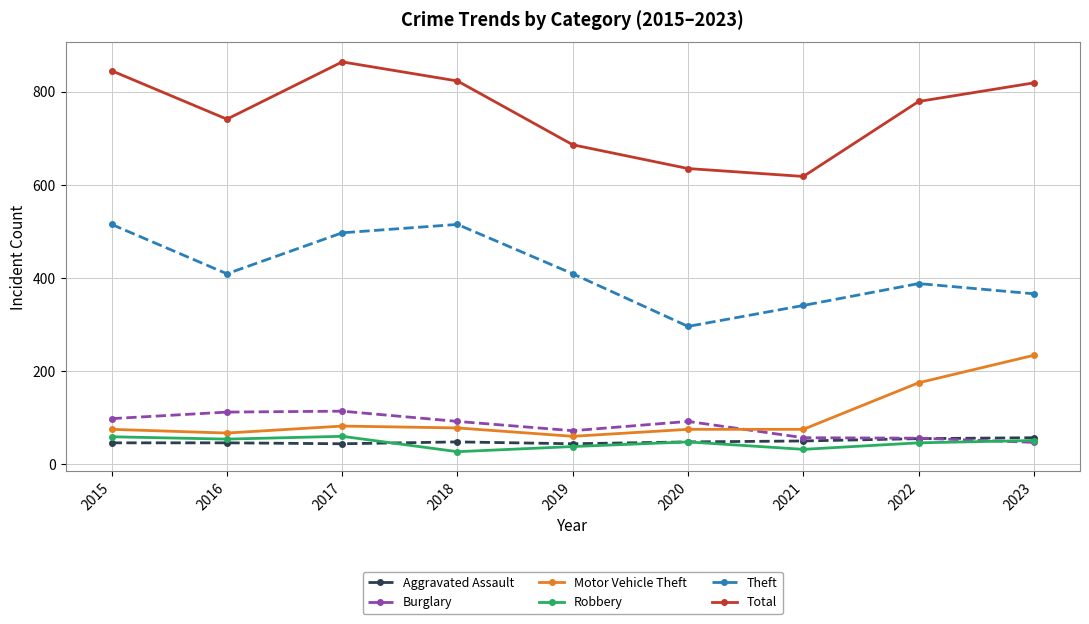

Is this an area chart (filled region under the line)?

No